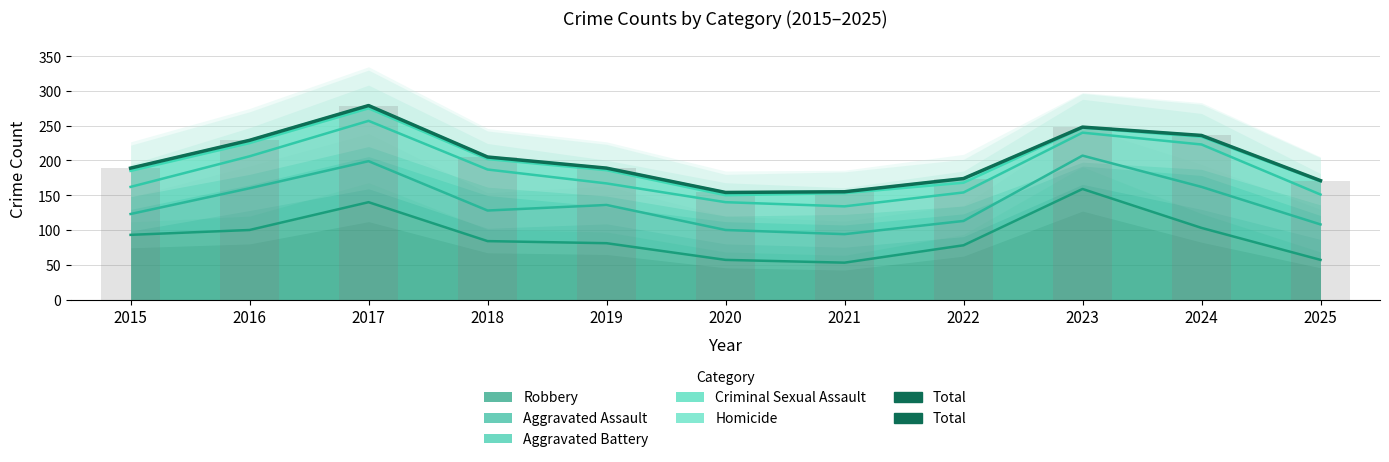

Approximately how many times larger is the value at 2016 compared to 2020?

1.5